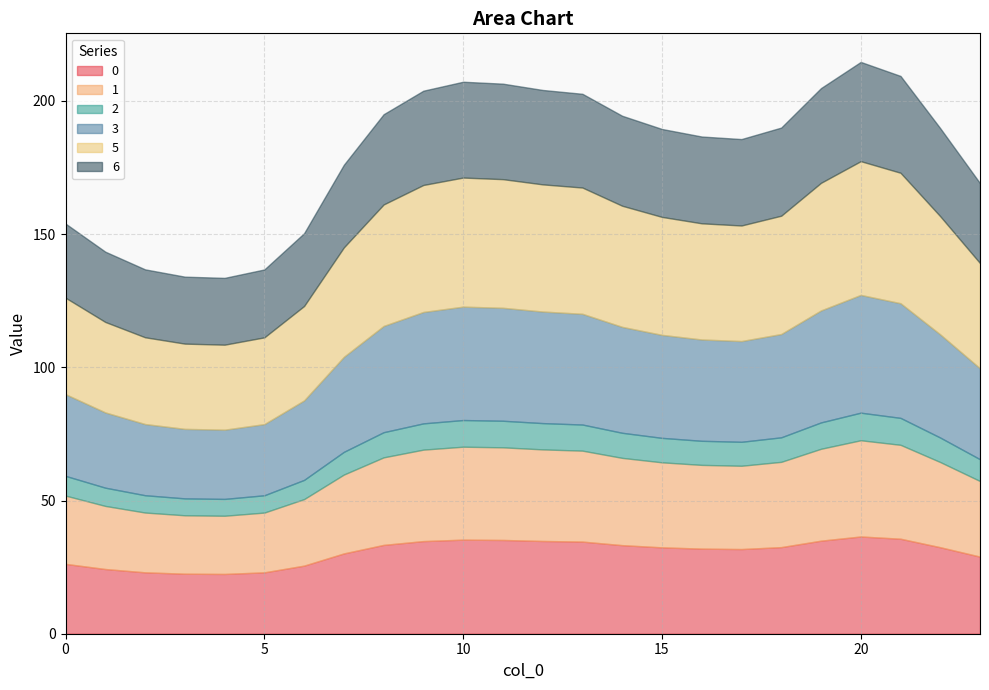

How many data points in 3 are less than 38?

10